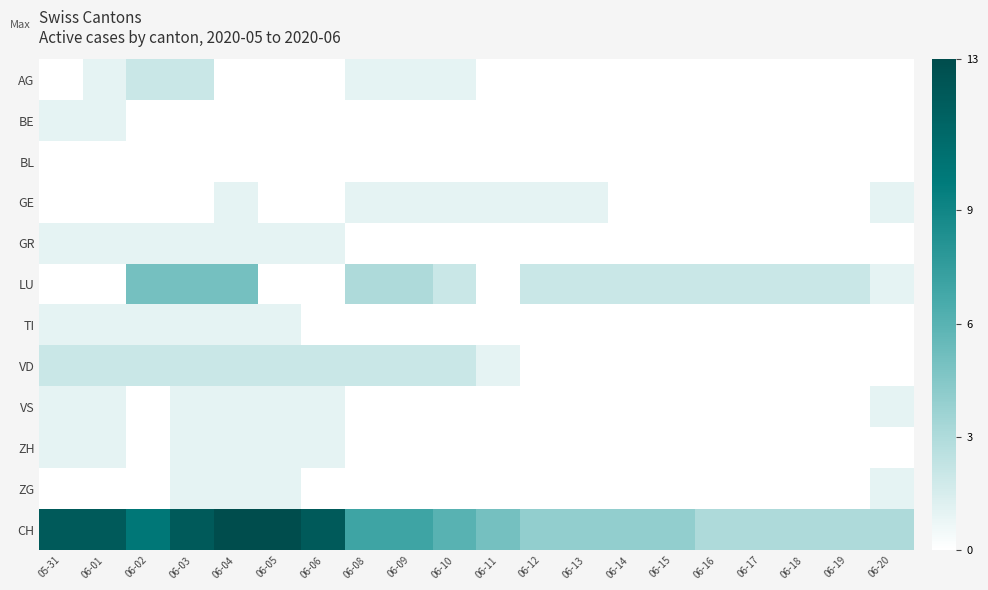

At 06-04, list the series in order from smallest to largest.

AG, BE, BL, GE, GR, TI, VS, ZH, ZG, VD, LU, CH